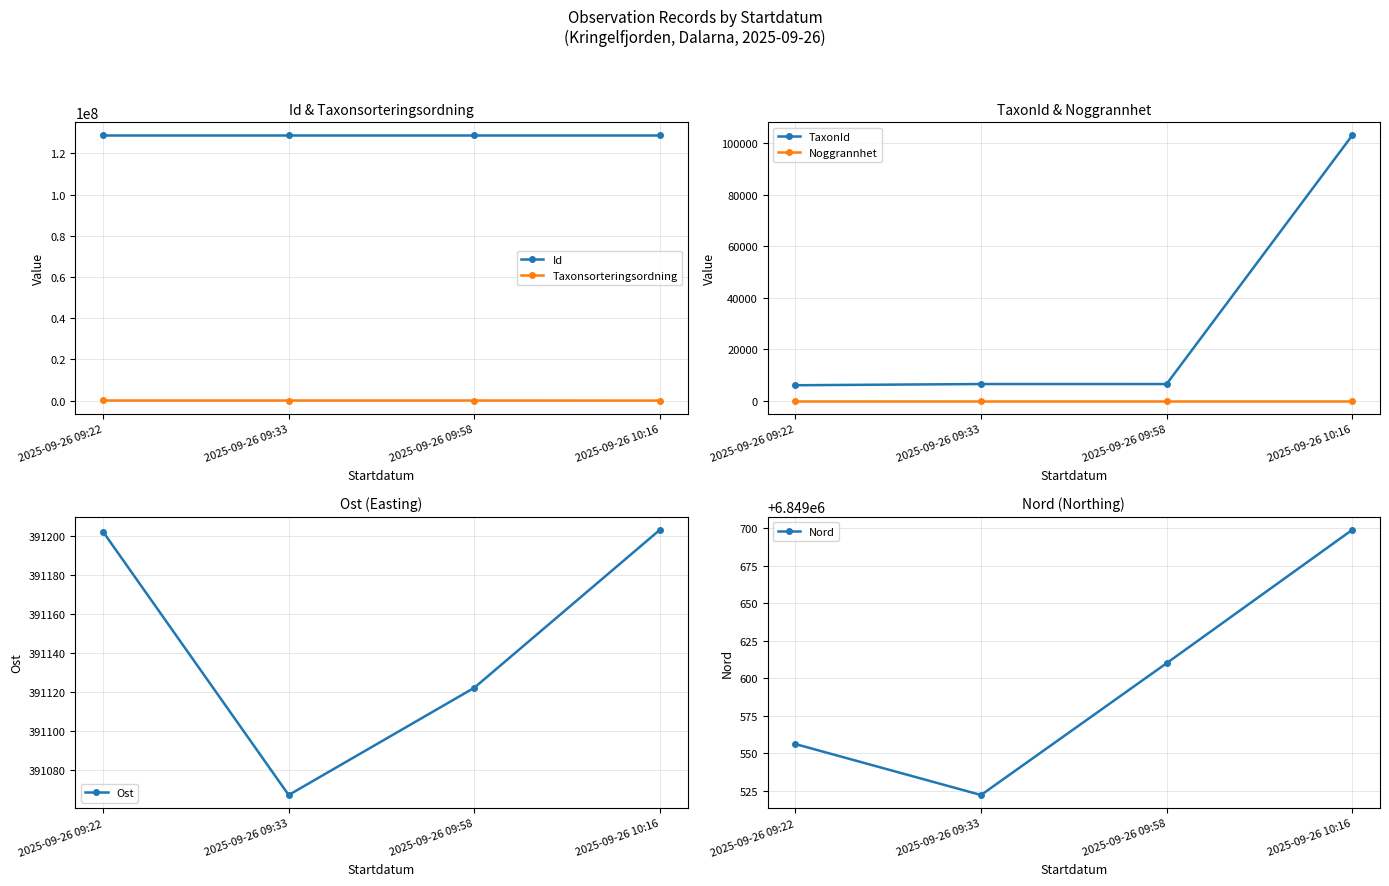

True or false: Noggrannhet and TaxonId intersect in this chart.

False